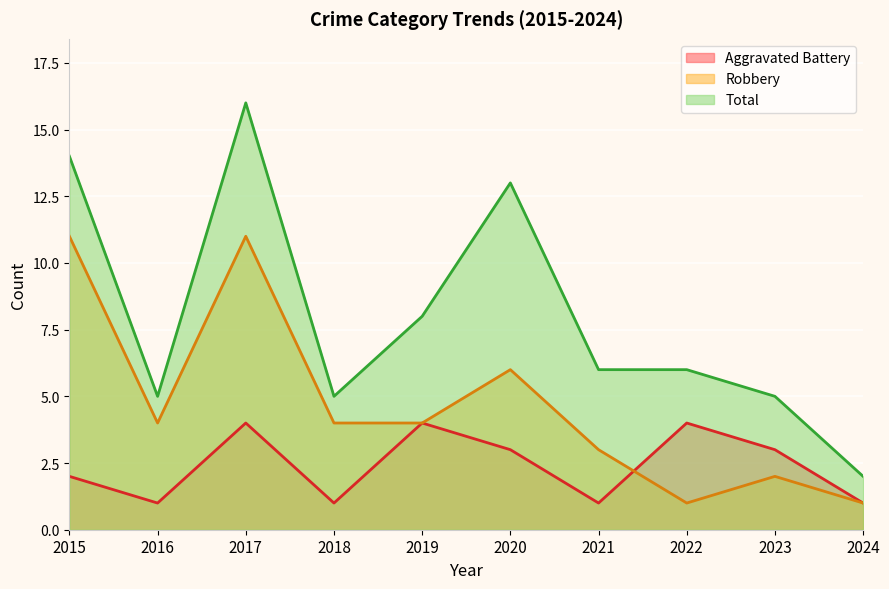

What is the value of the Aggravated Battery point at the 2nd from the left?

1